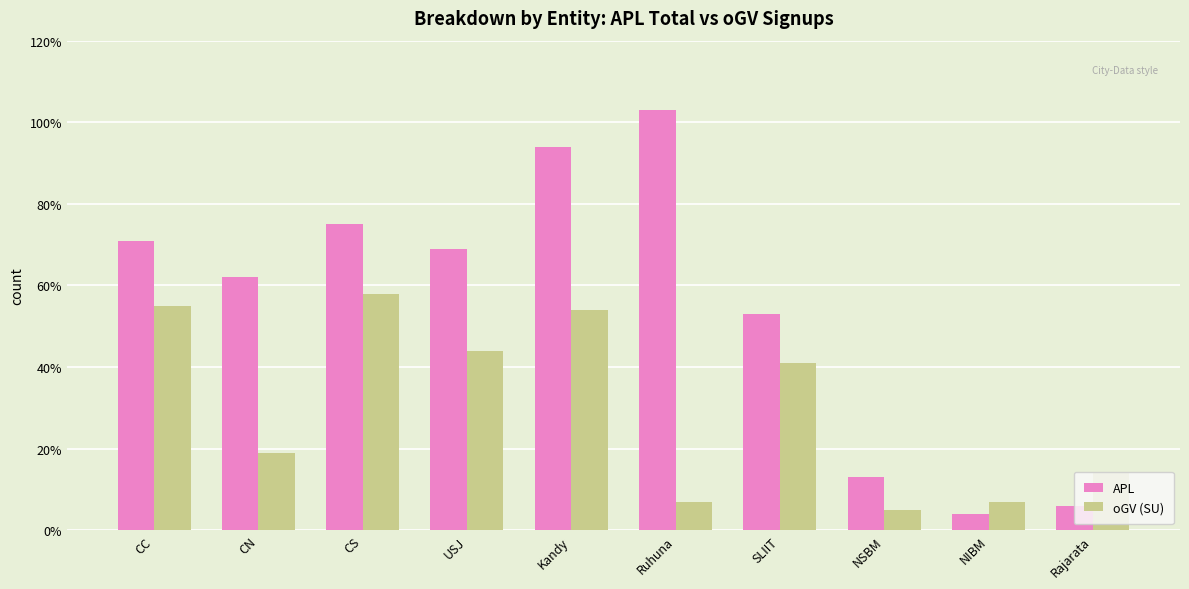

What is the difference between the maximum and minimum values in the oGV (SU) series?

53